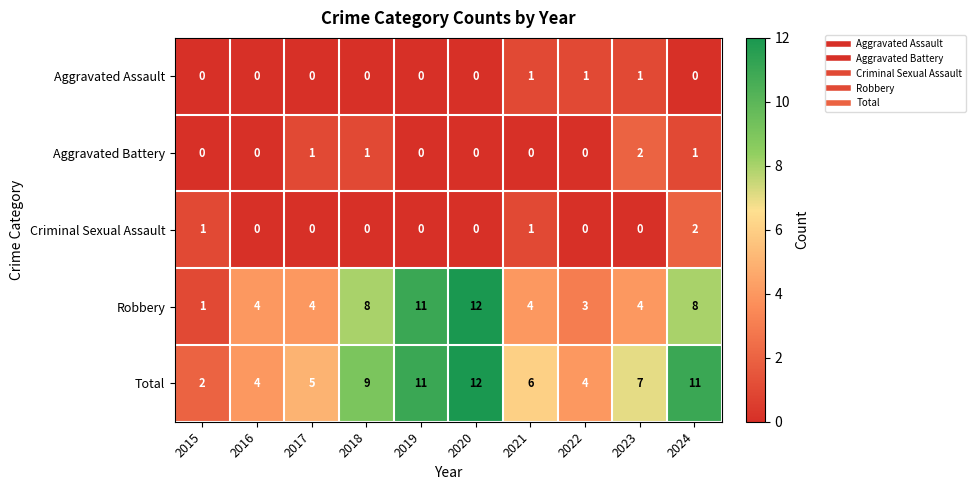

Which series has the widest spread of values?

Robbery